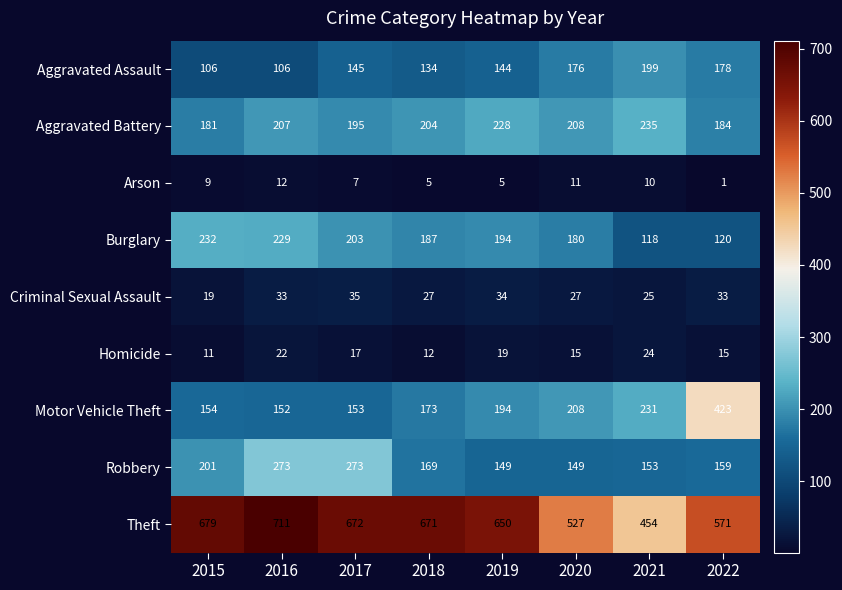

Rank the categories by Theft value from lowest to highest.

2021, 2020, 2022, 2019, 2018, 2017, 2015, 2016